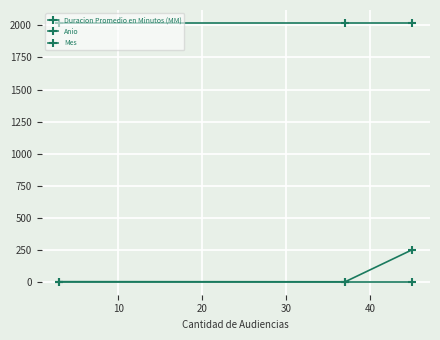

How many data points does each series have?

3